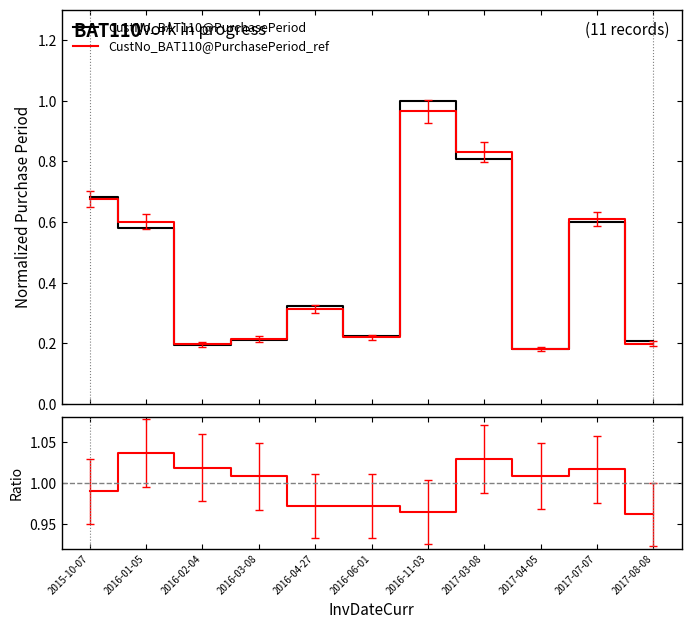

True or false: Ratio has more than 1 points higher than both neighbors.

True